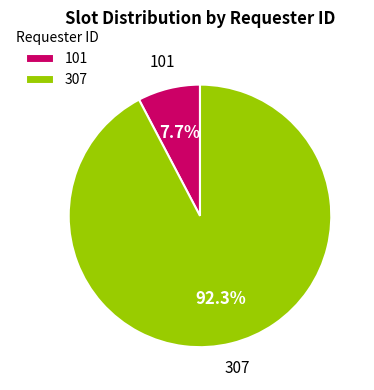

To the nearest percent, what is the combined percentage of 101 and 307?

100%